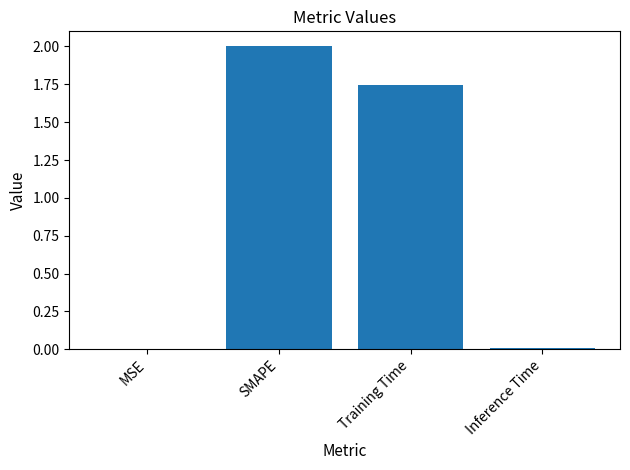

What is the maximum value shown in the chart?

2.0